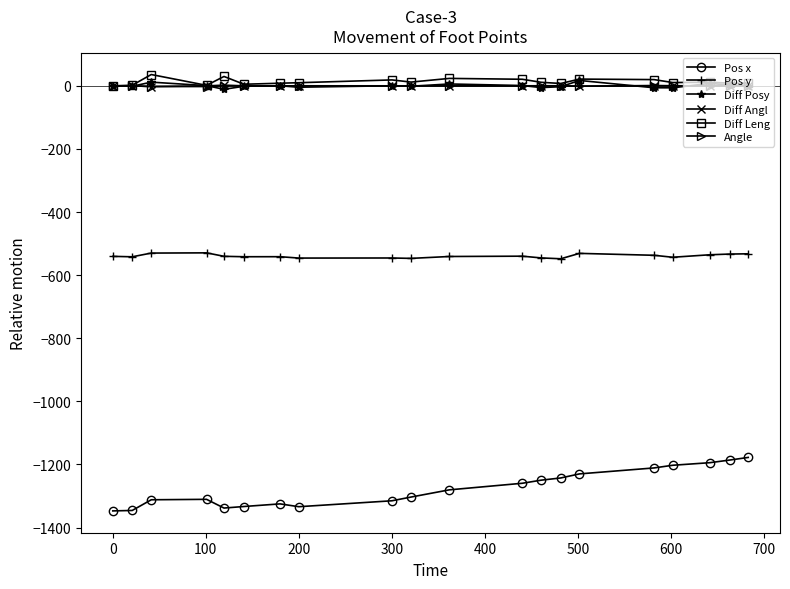

True or false: Angle has more than 1 interior local peaks.

True